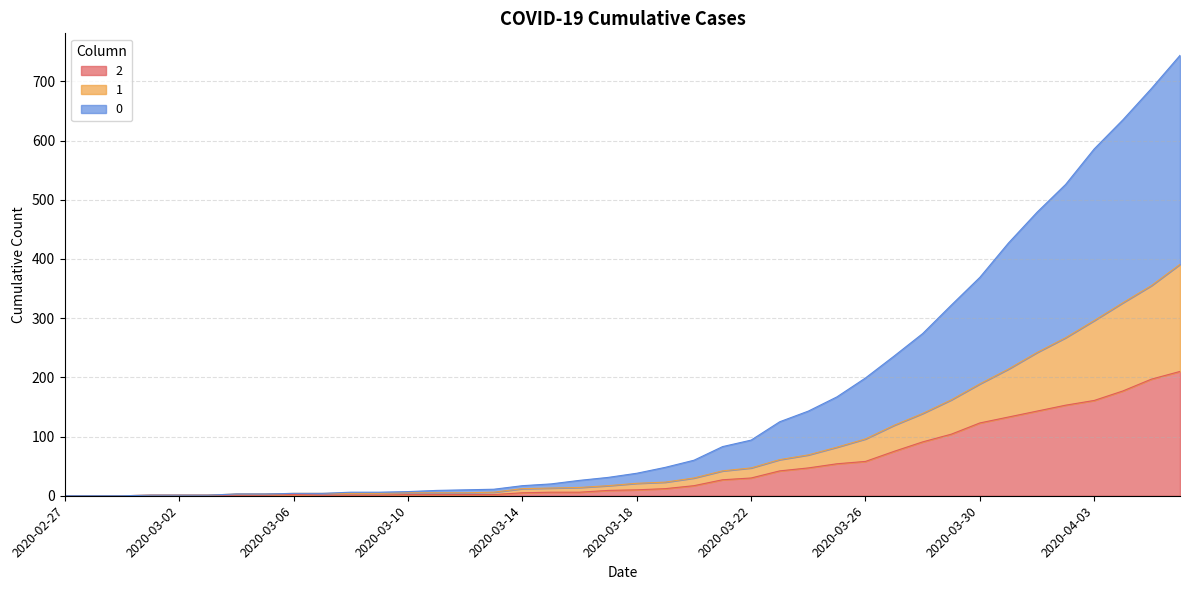

At which category does the chart reach its minimum across all series?

2020-02-27